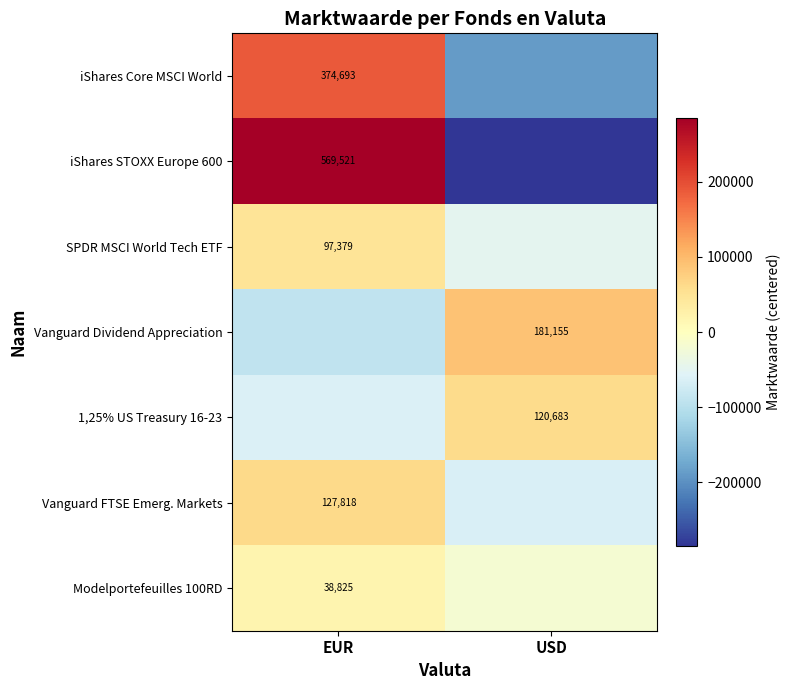

Is it true that 1,25% US Treasury 16-23 equals 120683.0 at USD?

True